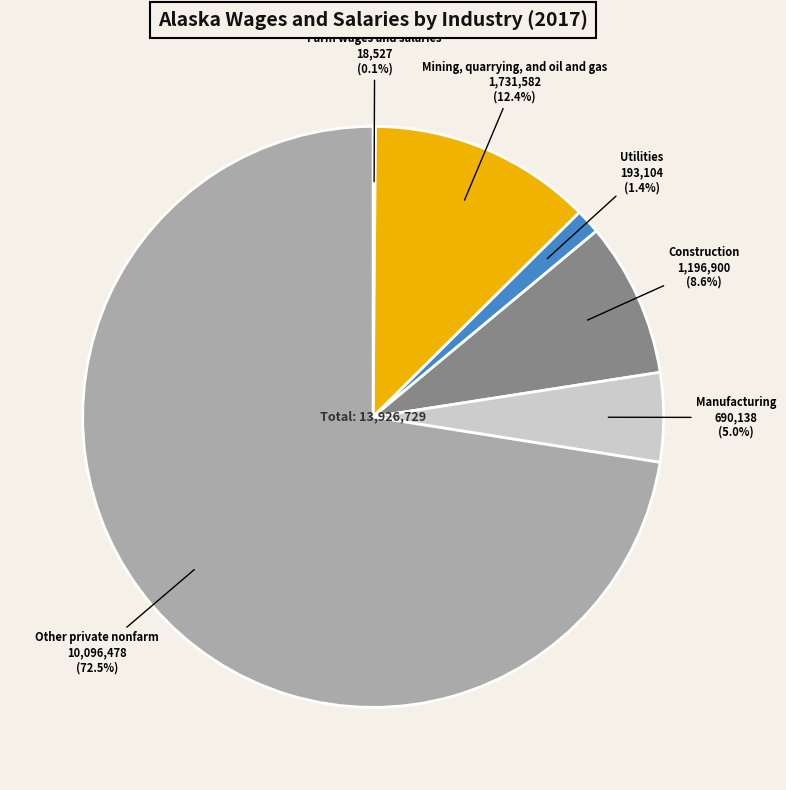

To the nearest percent, what percentage of the pie is Construction?

9%